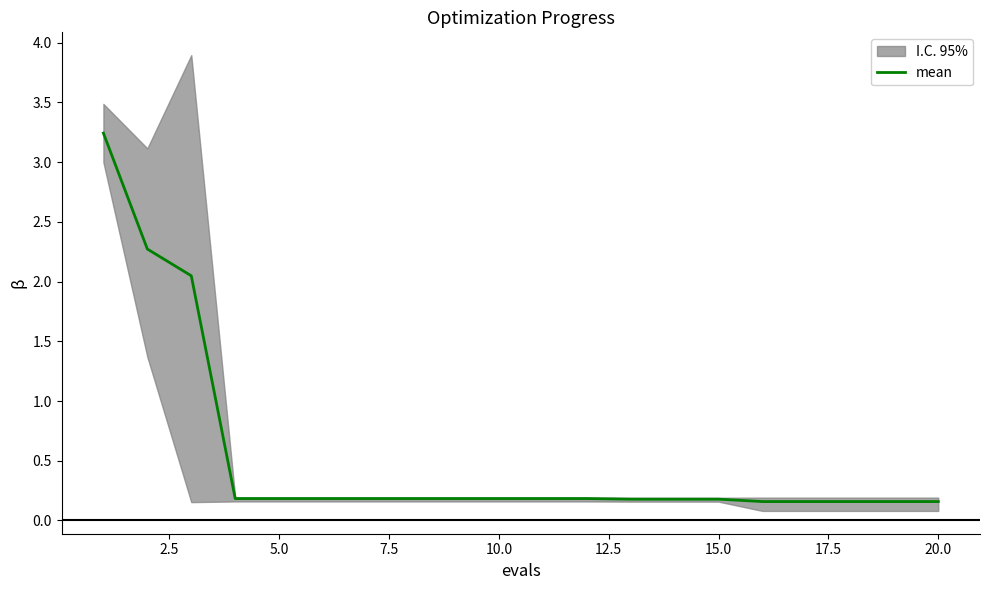

Read the value at 2.5.

2.3